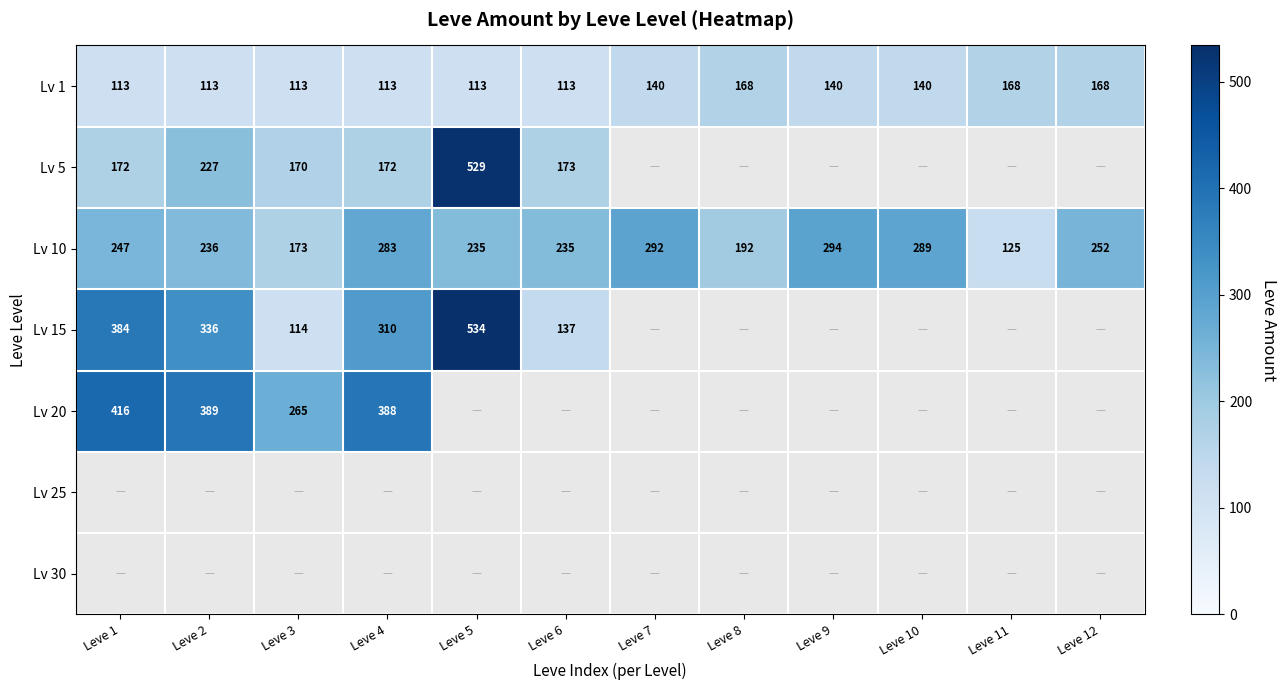

What is the difference between the maximum and minimum values in the Lv 10 series?

169